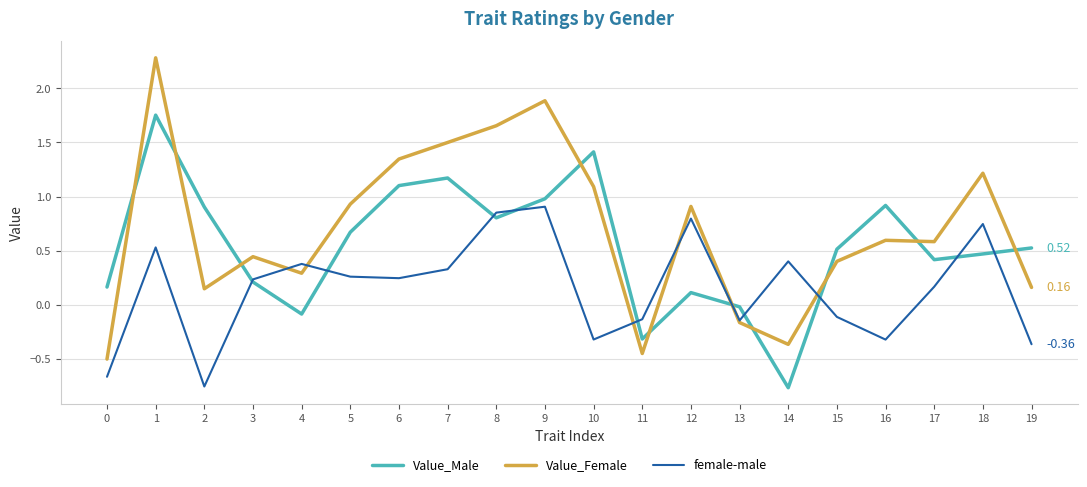

Between 8 and 12, which series saw the biggest shift?

Value_Female